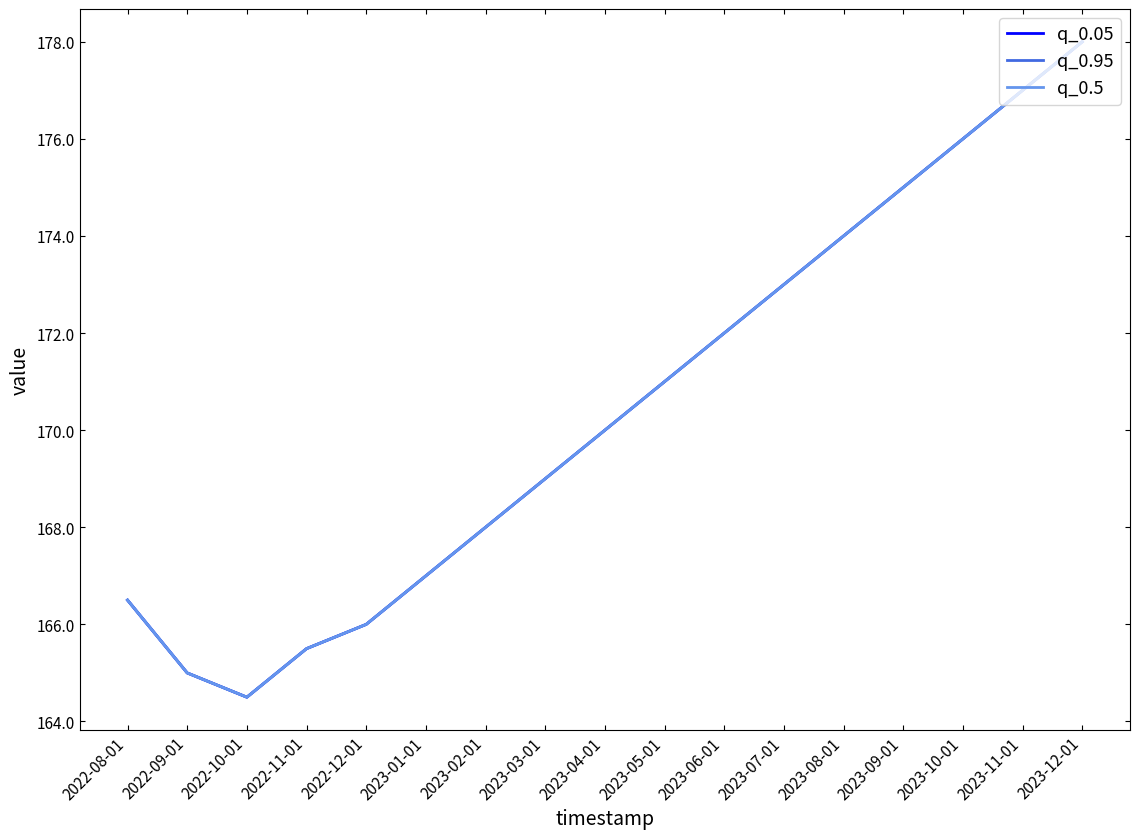

True or false: q_0.05 and q_0.5 intersect in this chart.

False